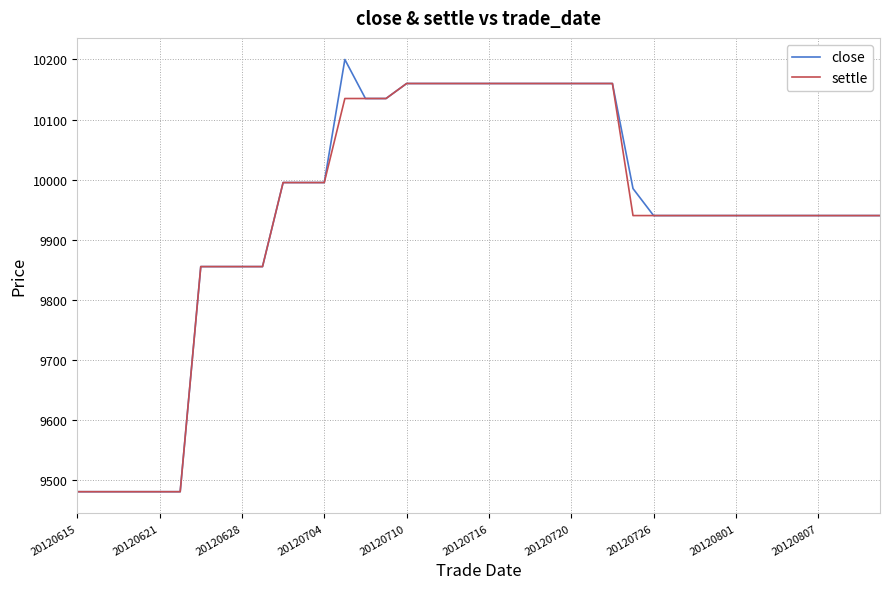

How many lines are shown in the chart?

2